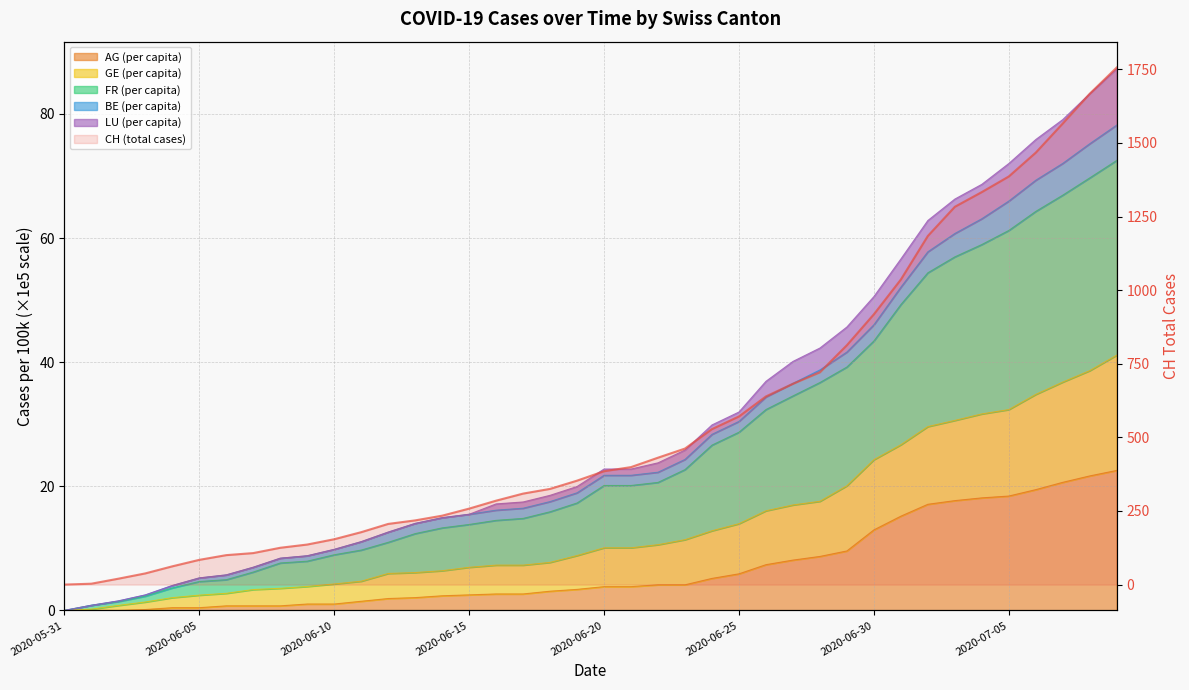

The LU_pc series shows 13.8 at 2020-06-20. True or false?

False